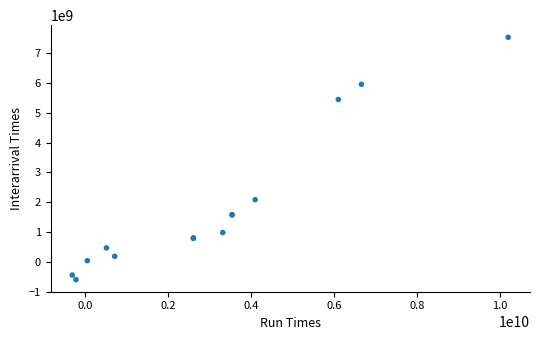

What Y value in the scatter plot is closest to 3468000000?

2085000000